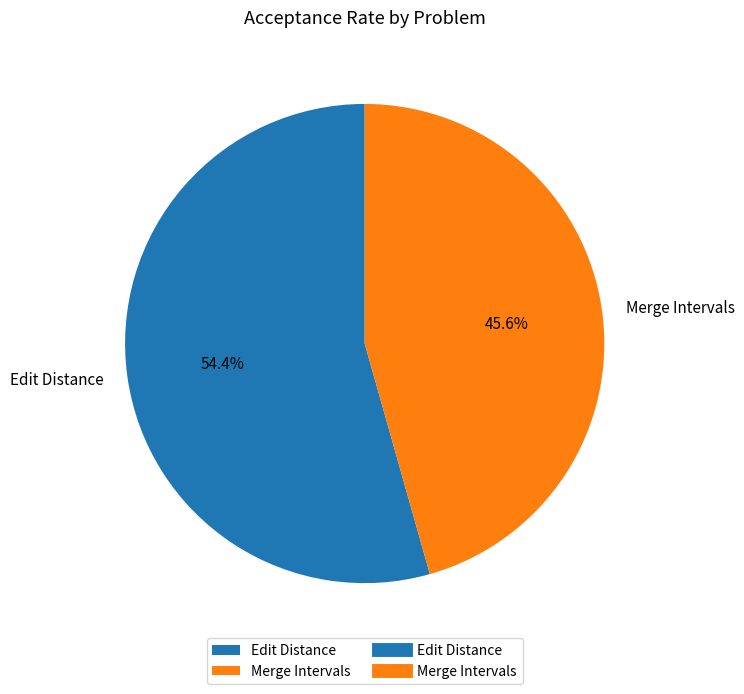

What percentage is the Edit Distance slice, to the nearest percent?

54%